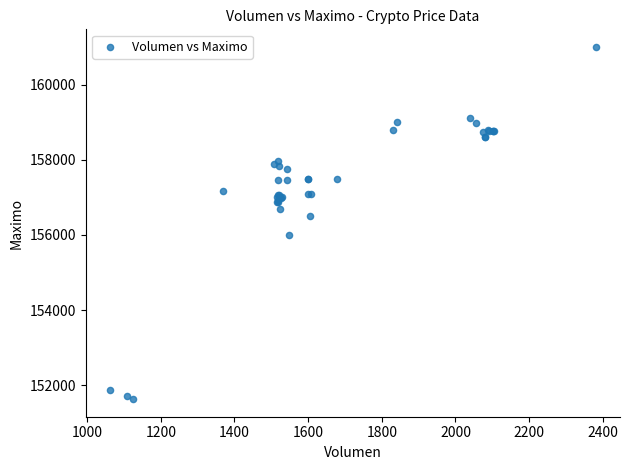

What Y value in the scatter plot is closest to 156316?

156500